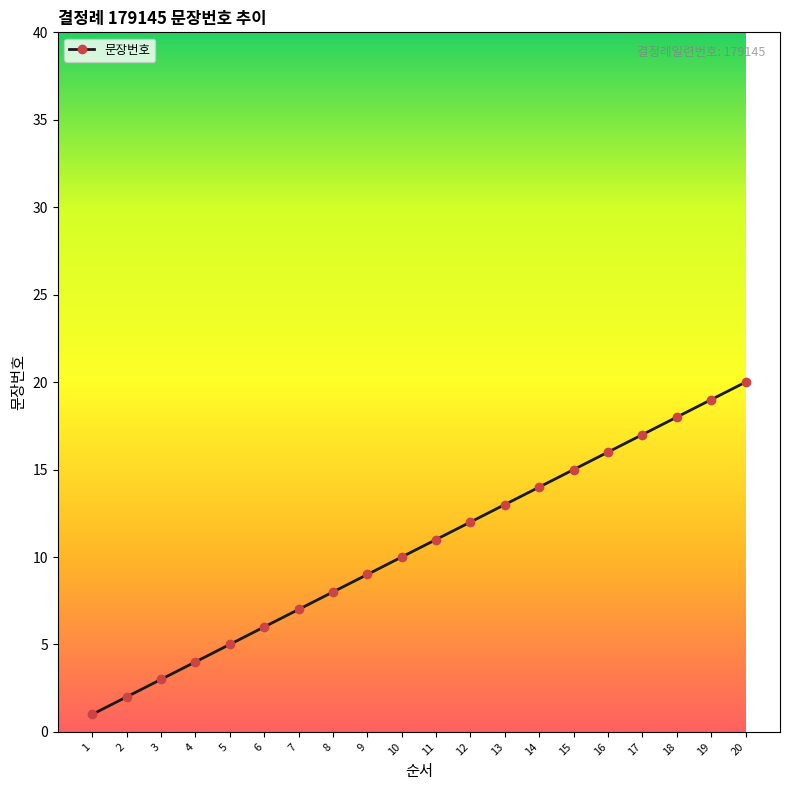

What is the approximate value at 13, to the nearest 5?

15